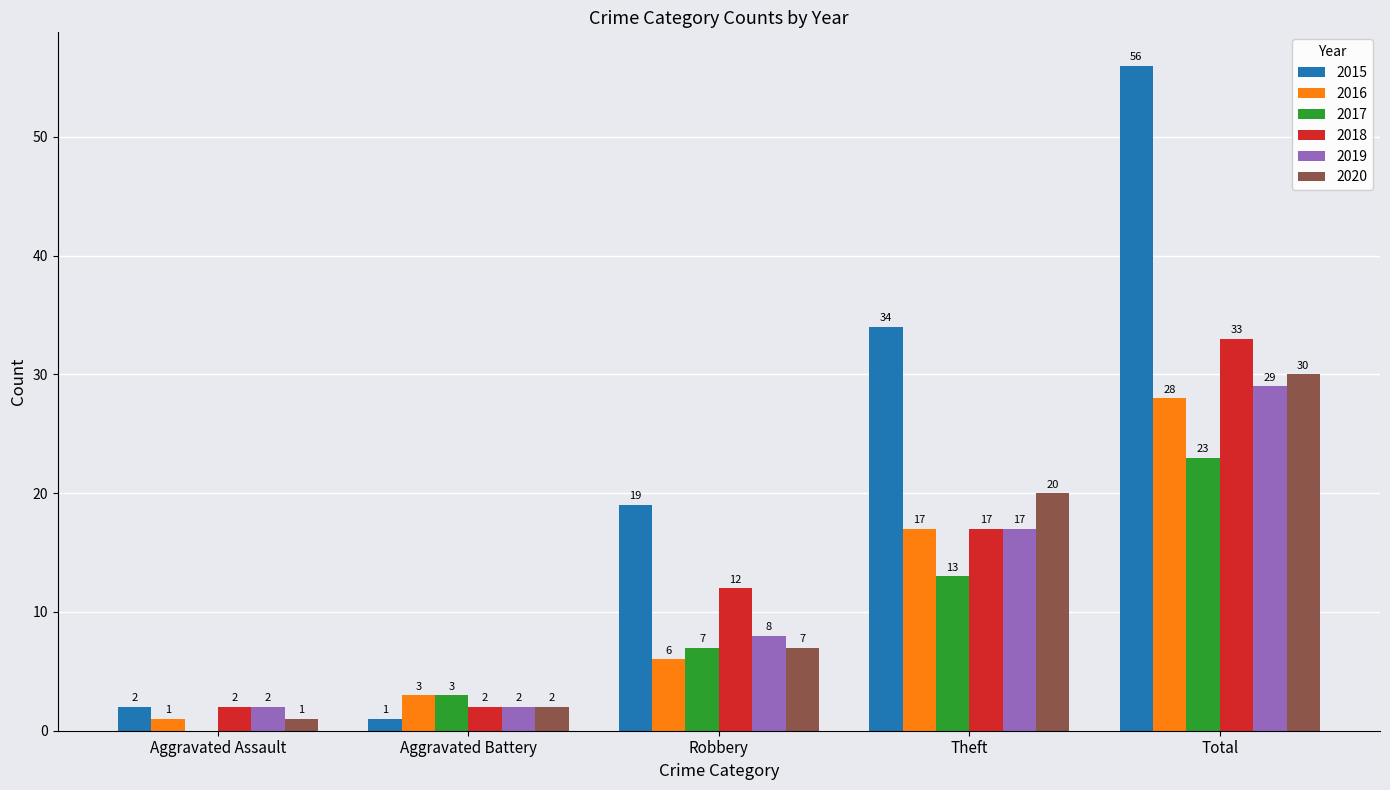

Which series changed the most between Robbery and Theft?

2015